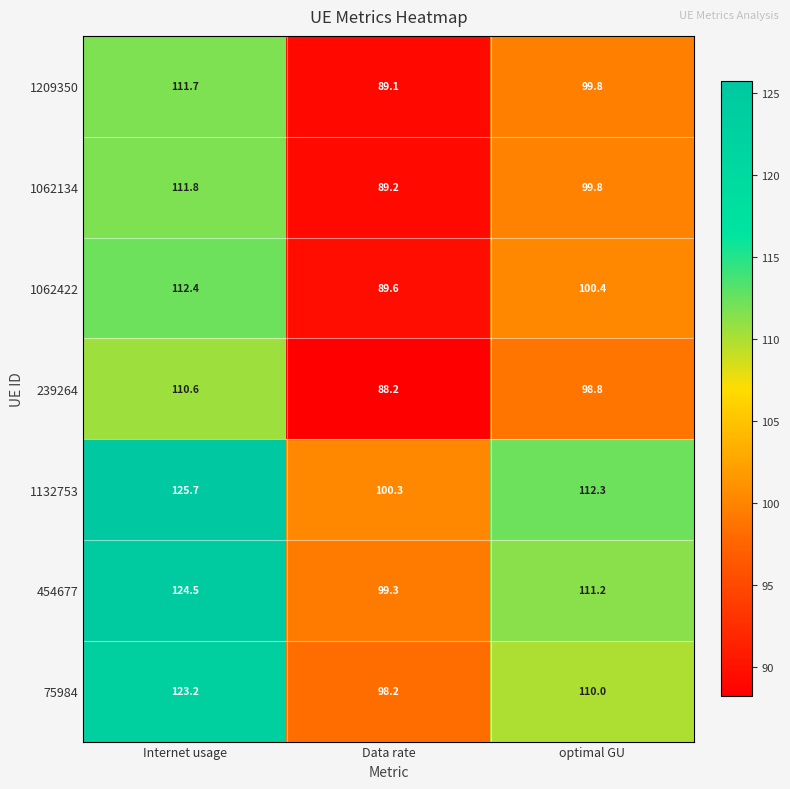

True or false: 75984 has a value of 21.4 at Data rate.

False